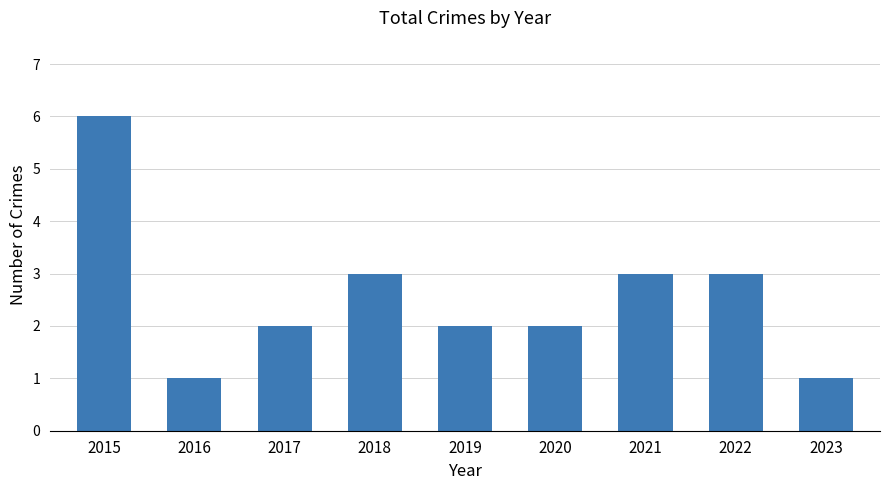

Is it true that the value at 2021 is 4?

False